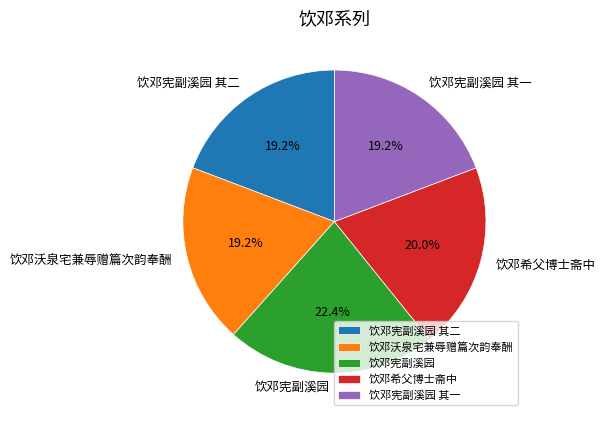

How many slices are in this pie chart?

5